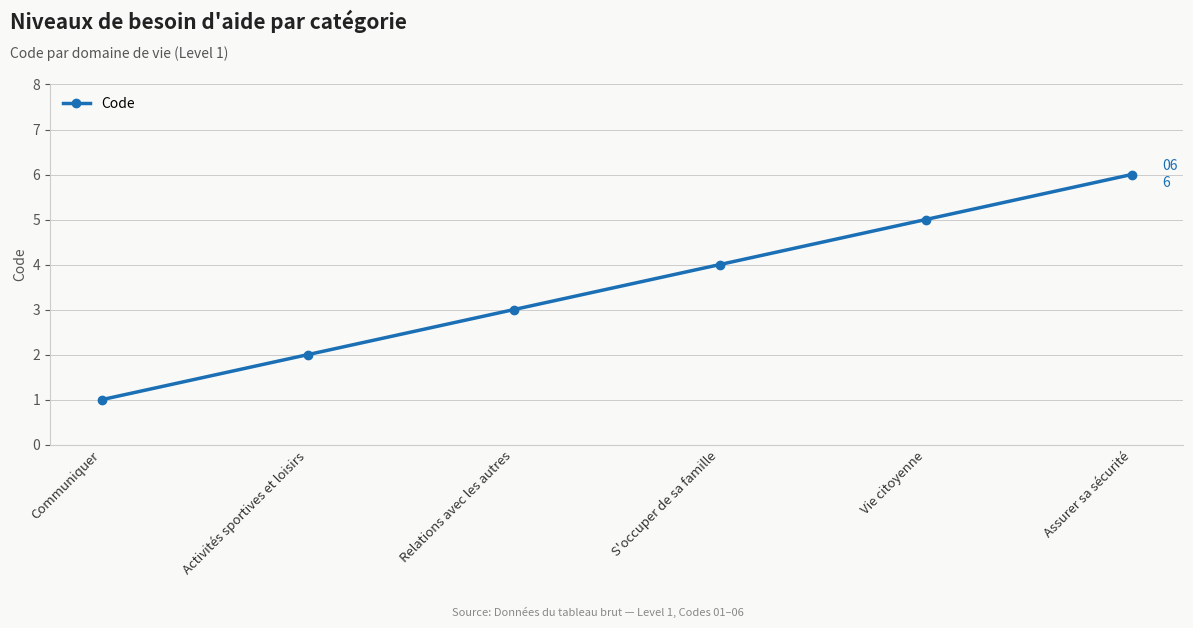

What is the approximate value at Relations avec les autres?

3